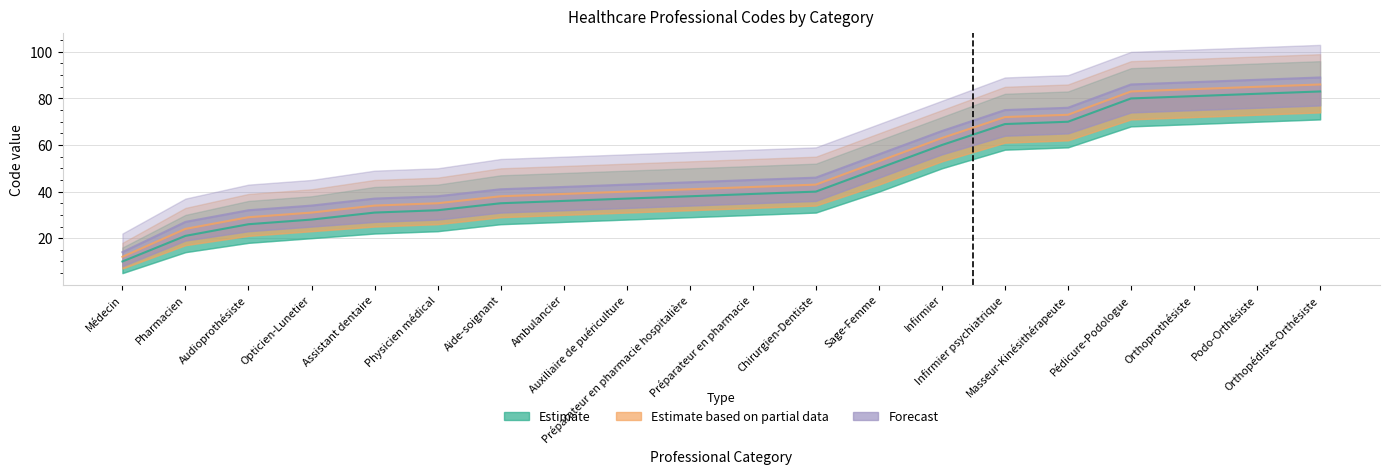

What is the sum of the Estimate based on partial data values at Sage-Femme and Aide-soignant?

91